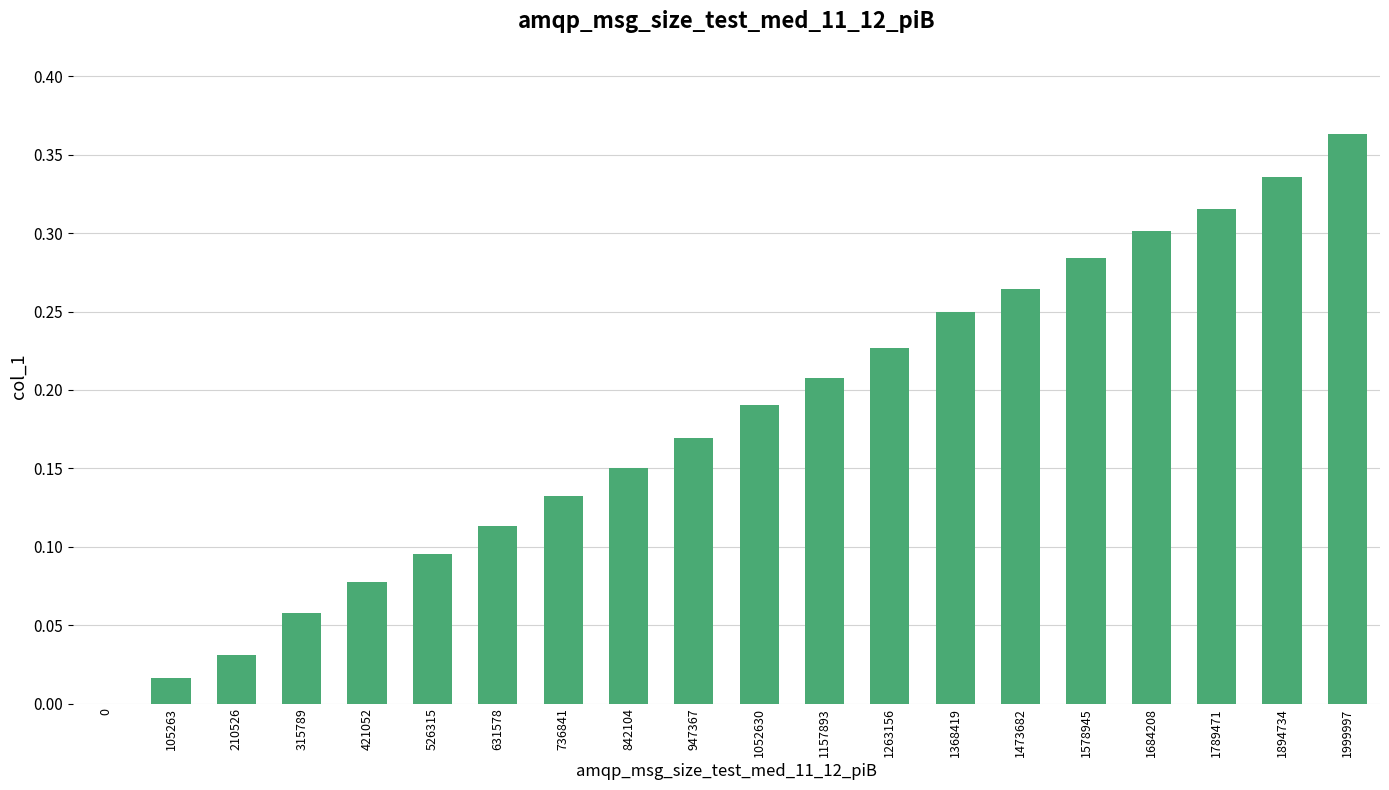

Are the bars horizontal?

No